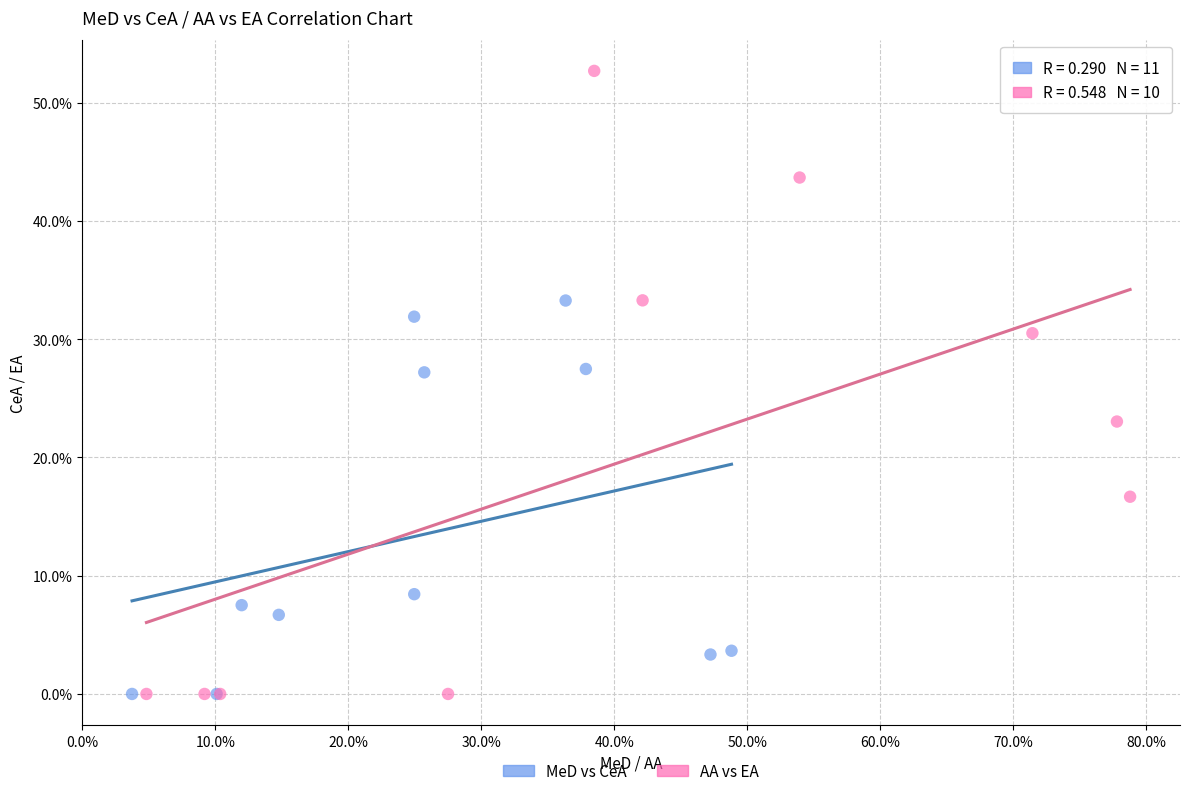

What are all the series names shown in the legend?

MeD vs CeA, AA vs EA